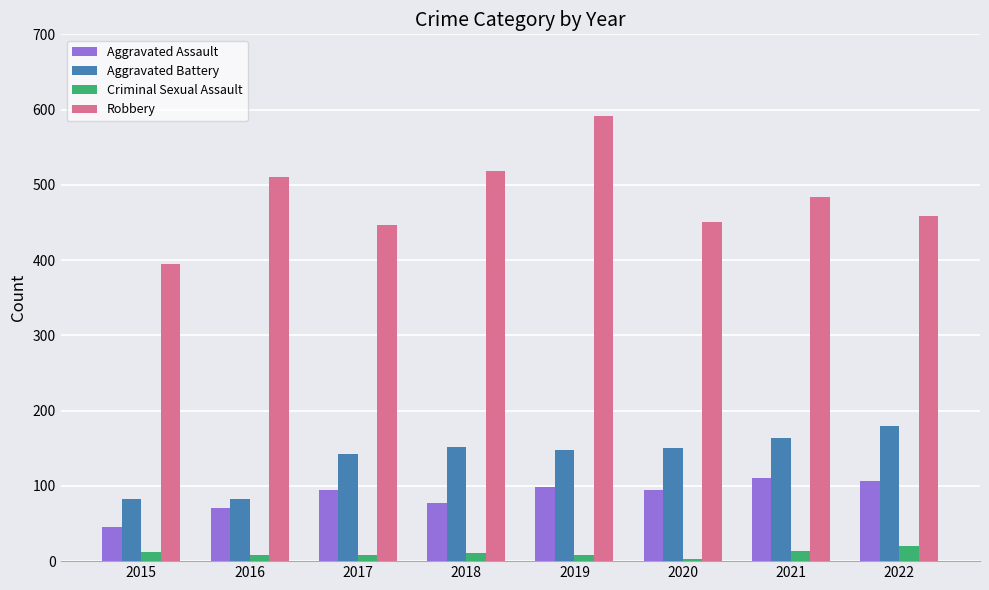

How many bars are there in each group?

4